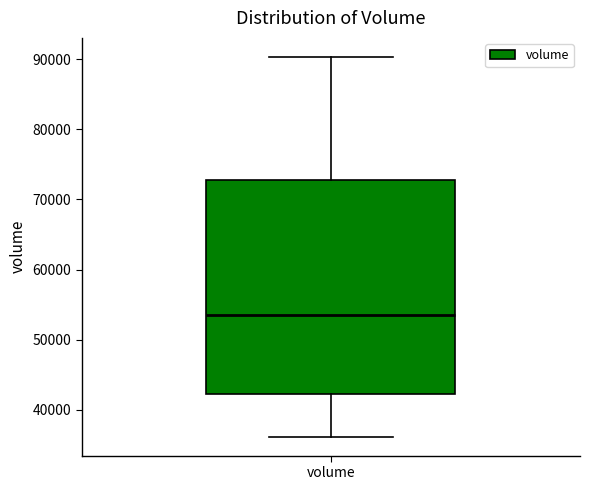

Transcribe this box plot: give where the median line is, the range the box spans, and where the two whiskers end, as read against the y-axis. The values are not printed on the chart, so give them approximately, as read against the axis.

median 54000, box 42000 to 73000, whiskers 36000 to 90000